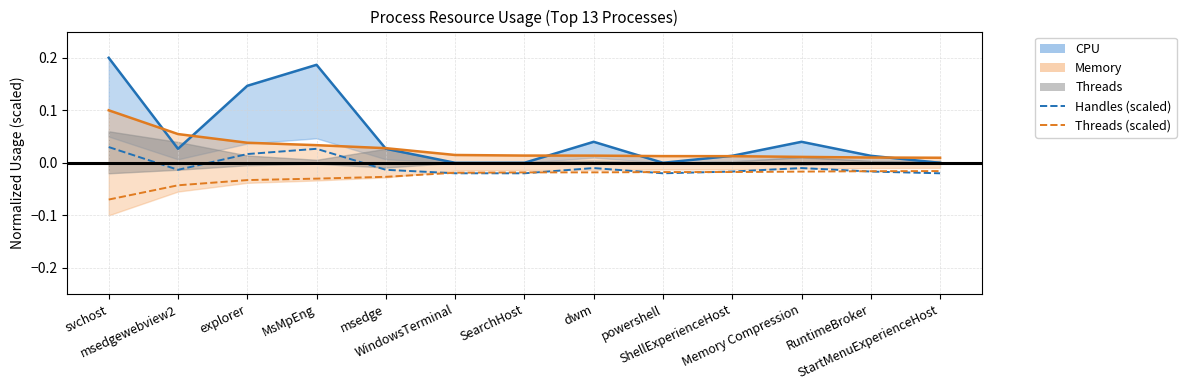

The value of CPU at explorer is 0.1. True or false?

True